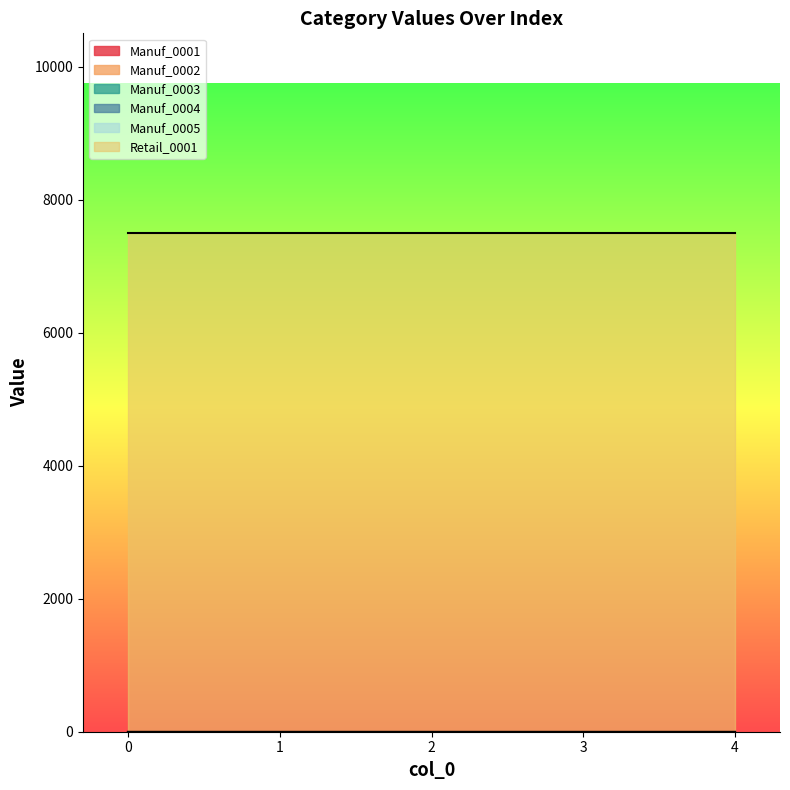

Rank the categories by Manuf_0003 value from lowest to highest.

0, 1, 2, 3, 4